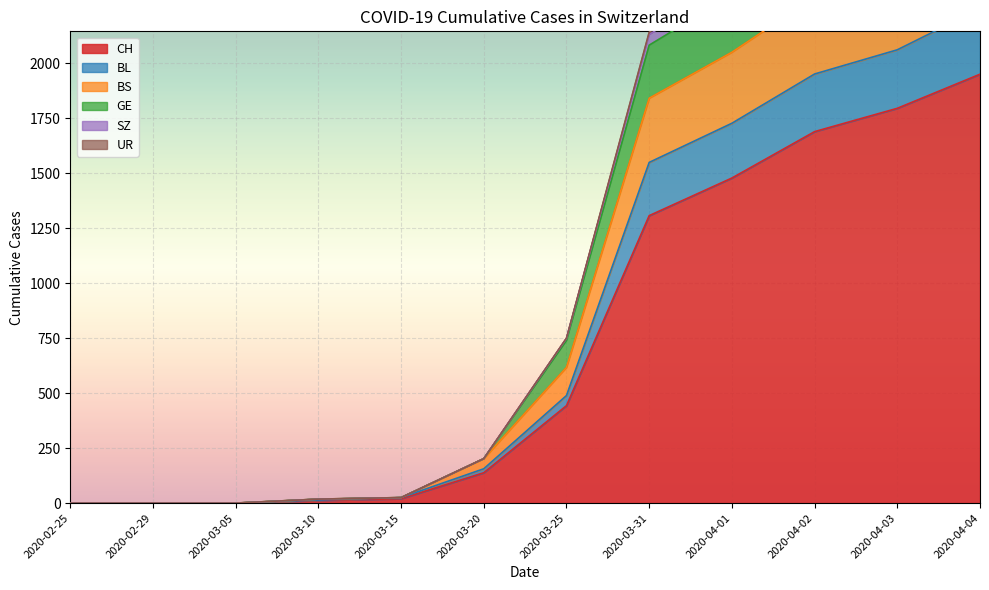

Where does the BL series first go above 489?

2020-03-31